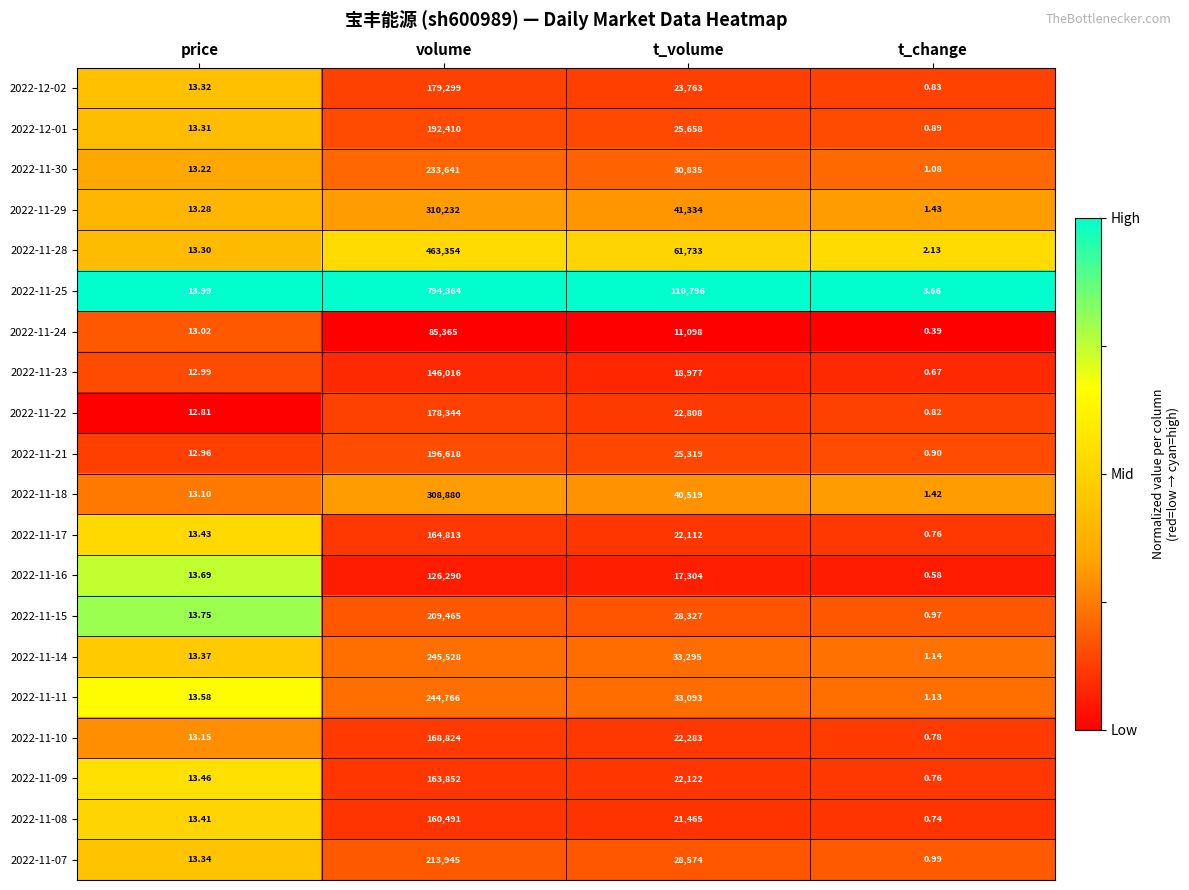

List the labels in order of 2022-11-23 value, largest first.

volume, t_volume, price, t_change